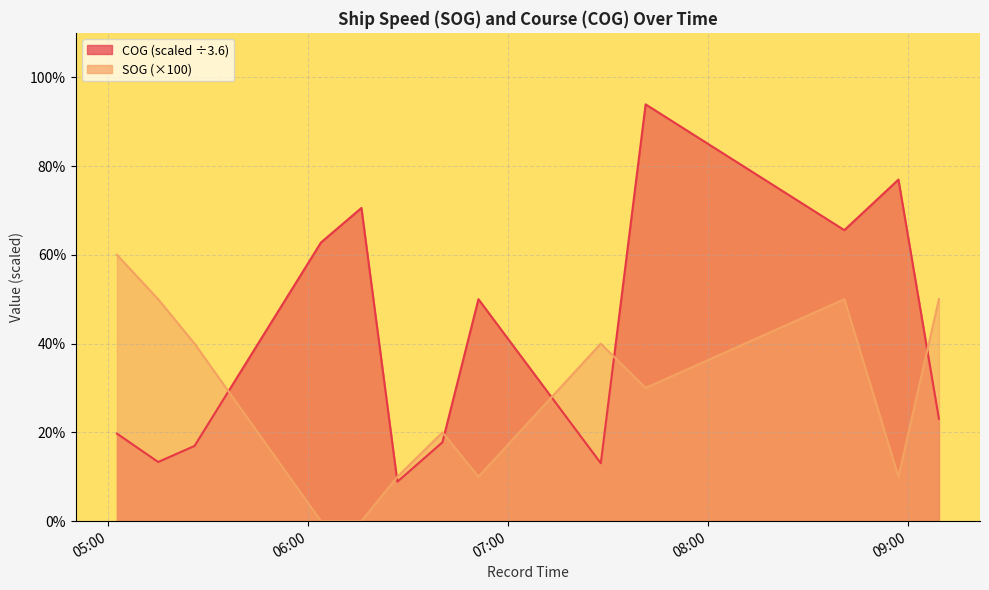

How many values in the SOG series are below 30?

6